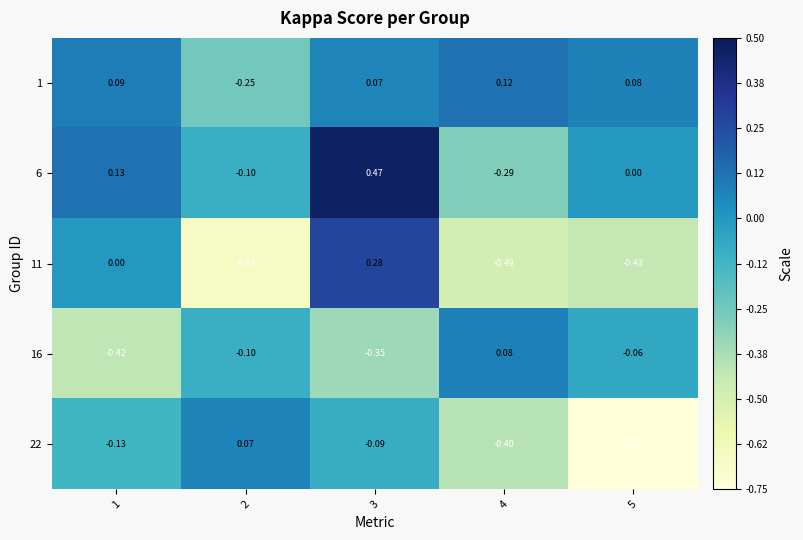

Is the value of 6 at 4 greater than the value of 1 at 3?

No